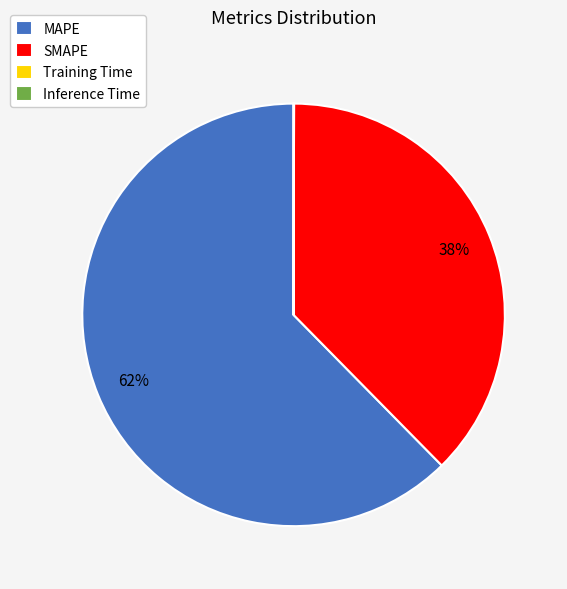

What is the largest slice in the pie chart?

MAPE